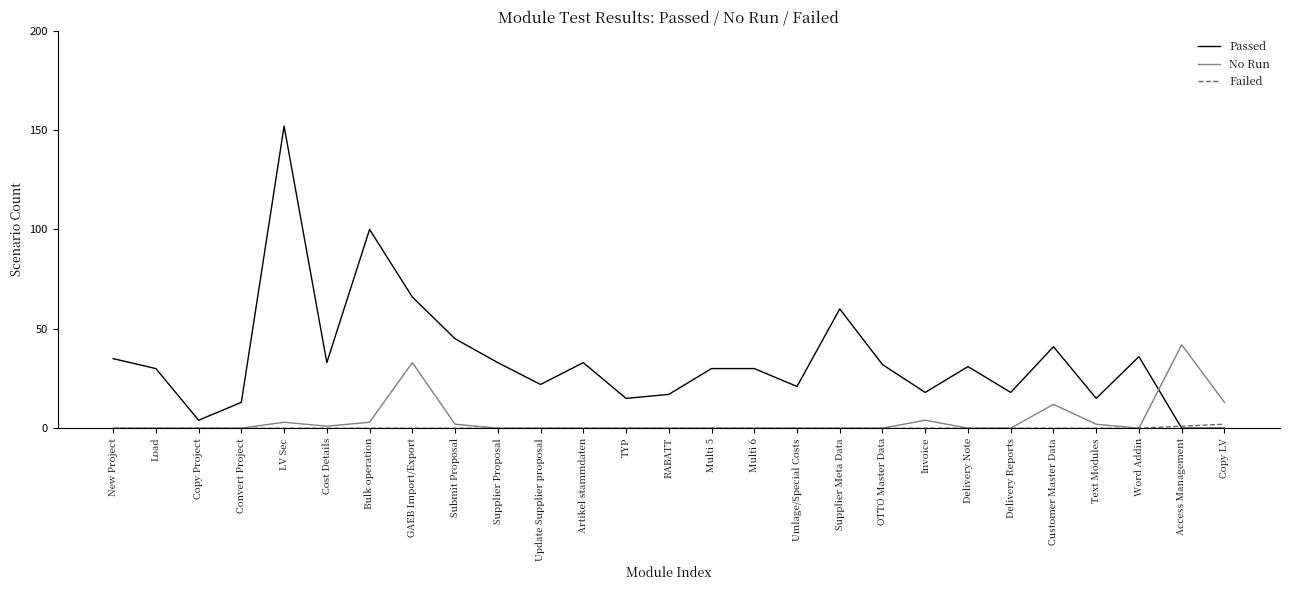

What is the maximum value for No Run?

42